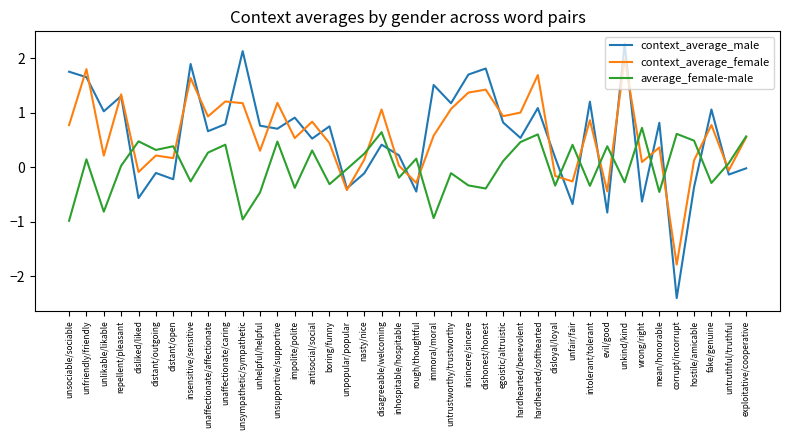

What is the total value across all series at hostile/amicable?

0.3